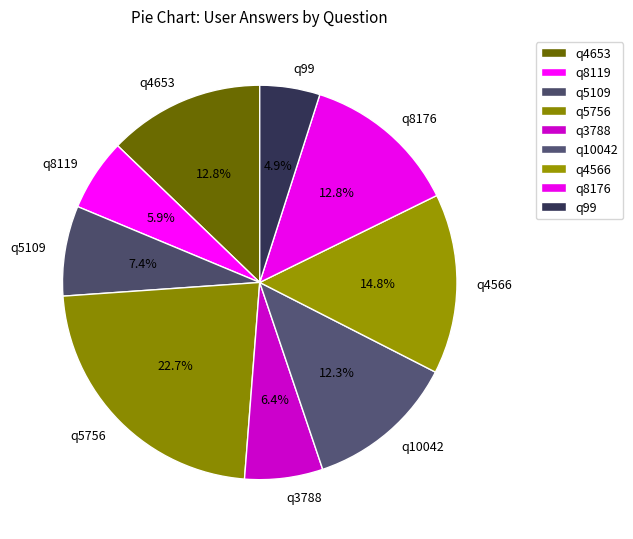

To the nearest percent, what percentage of the pie is q99?

5%